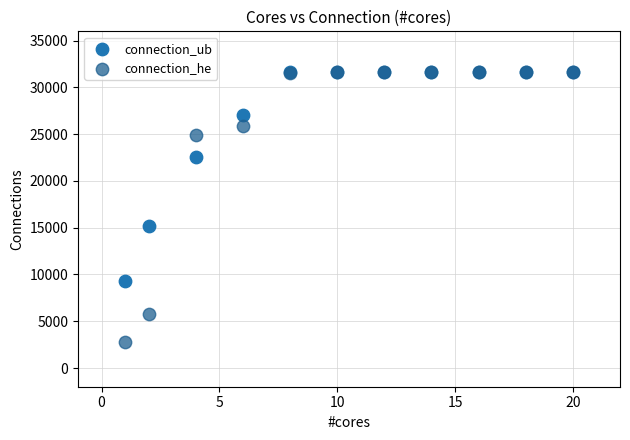

Across all series, what Y value is closest to 17210?

15227